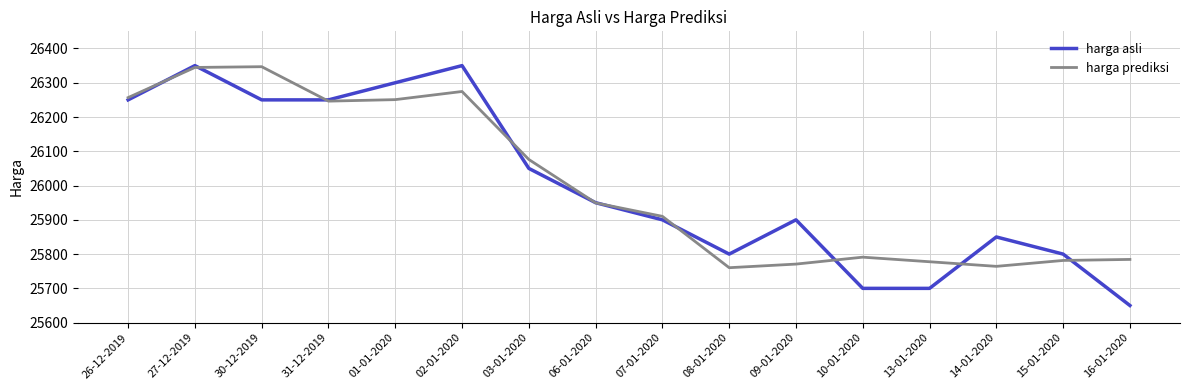

Which series changed the most between 31-12-2019 and 15-01-2020?

harga prediksi